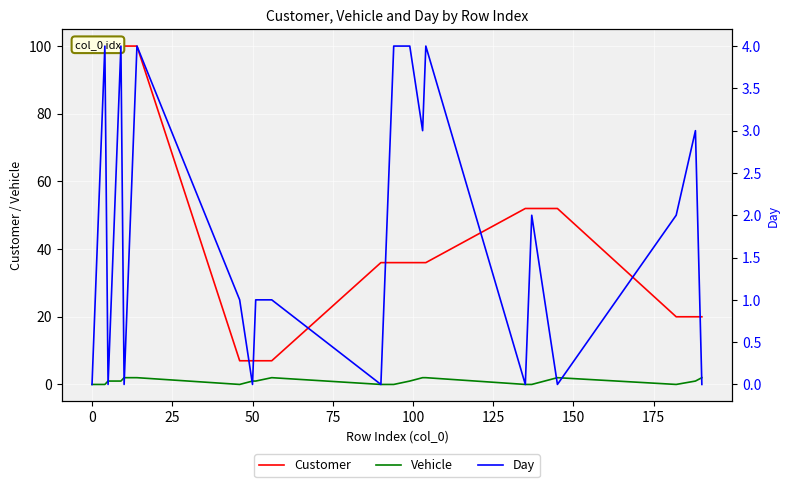

What is the maximum value shown in the chart?

100